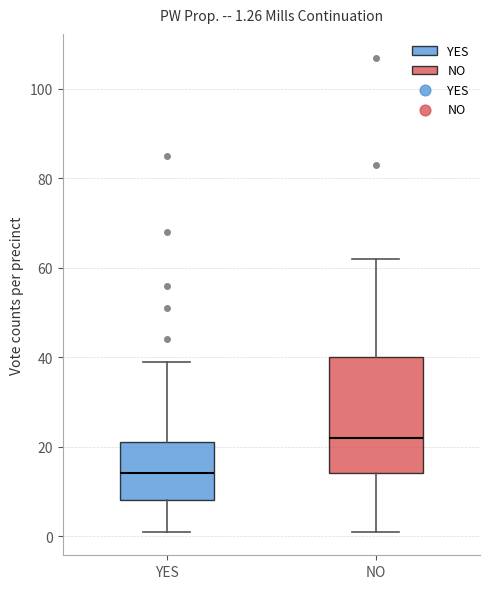

Which box has the lowest median line?

YES